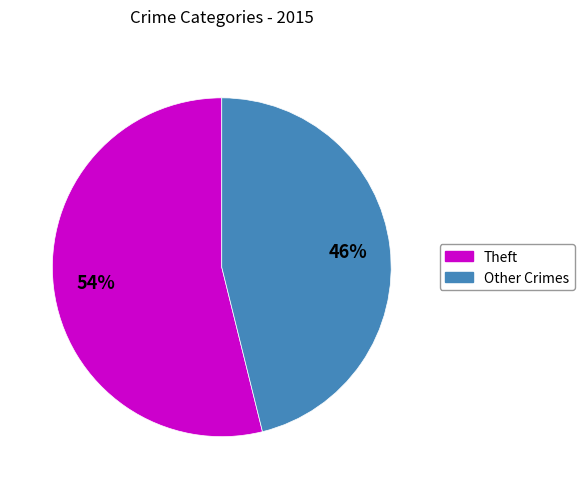

How many slices are in this pie chart?

2